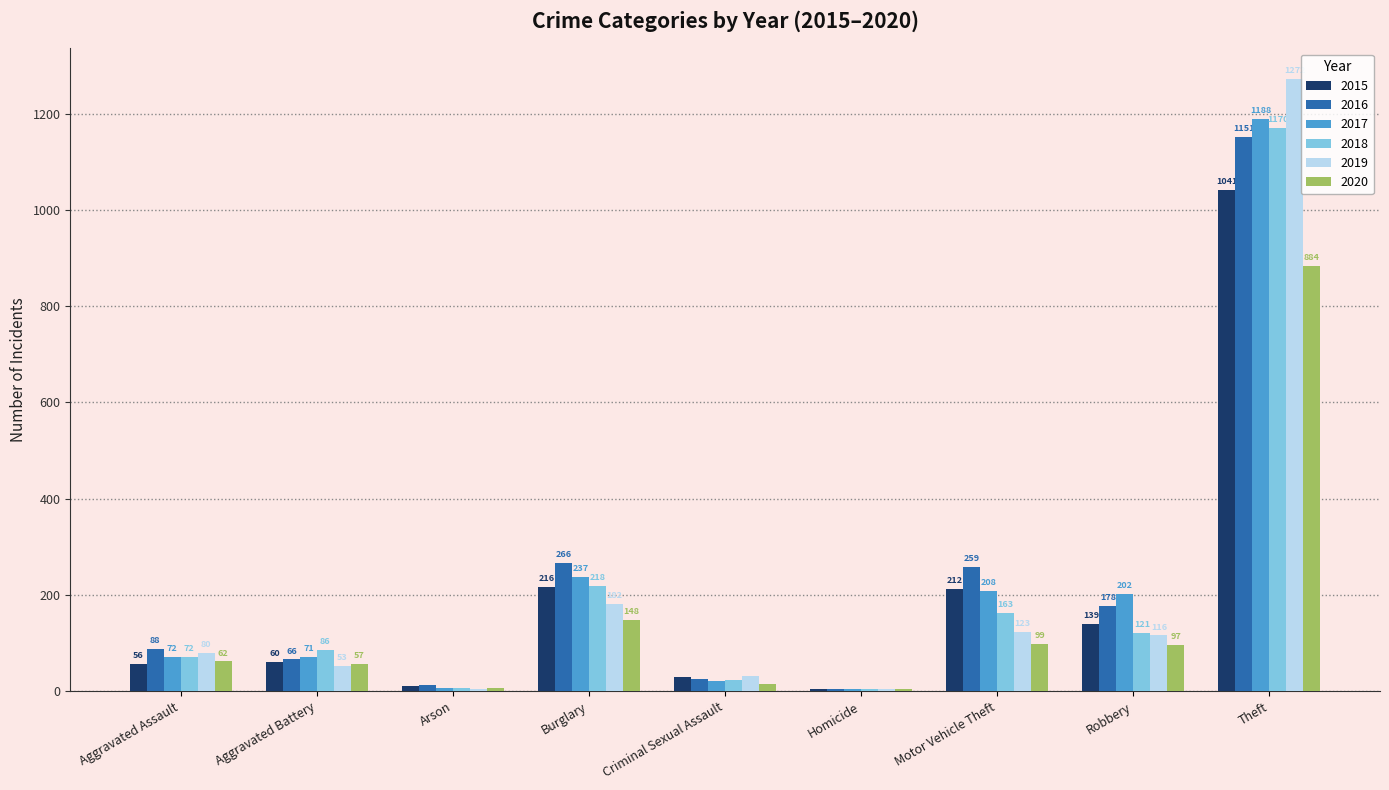

What are all the series names shown in the legend?

2015, 2016, 2017, 2018, 2019, 2020